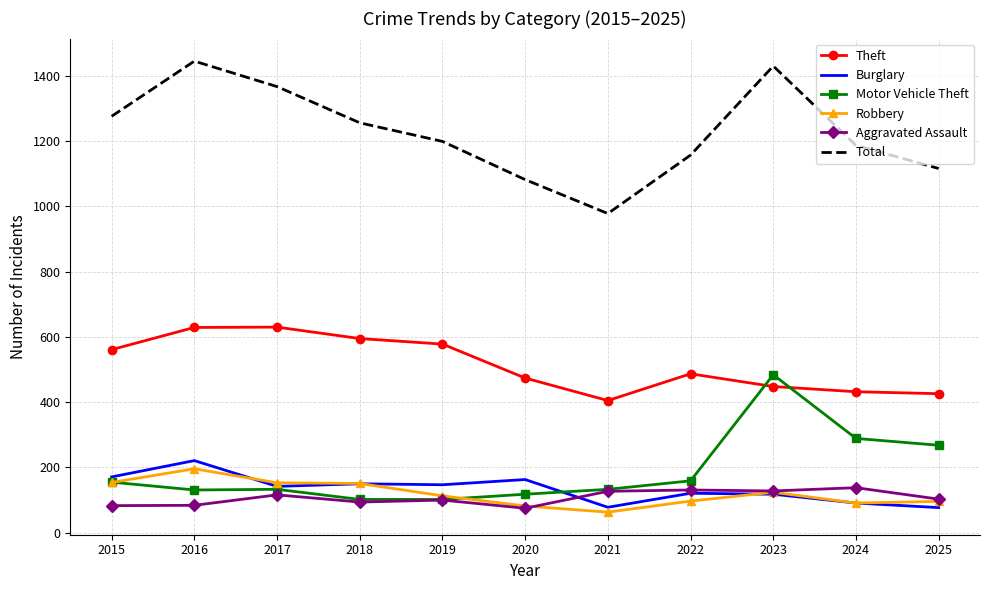

The value of Burglary at 2024 is 91. True or false?

True